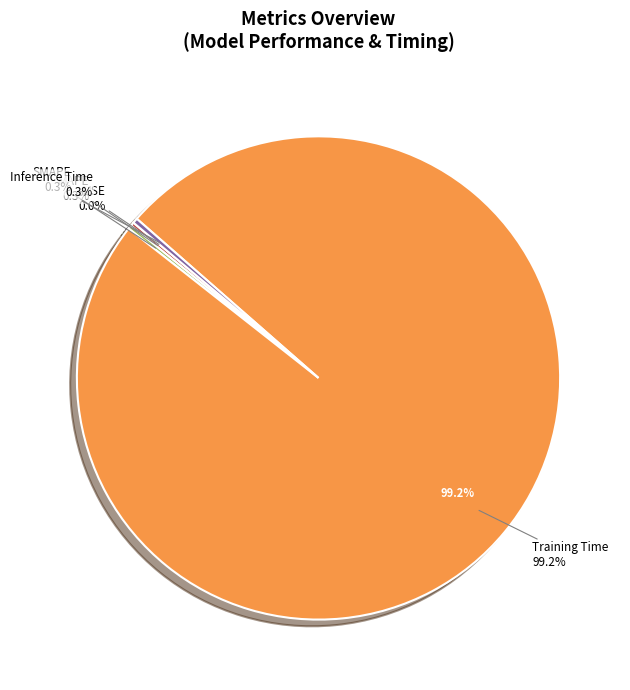

What is the smallest slice in the pie chart?

MSE